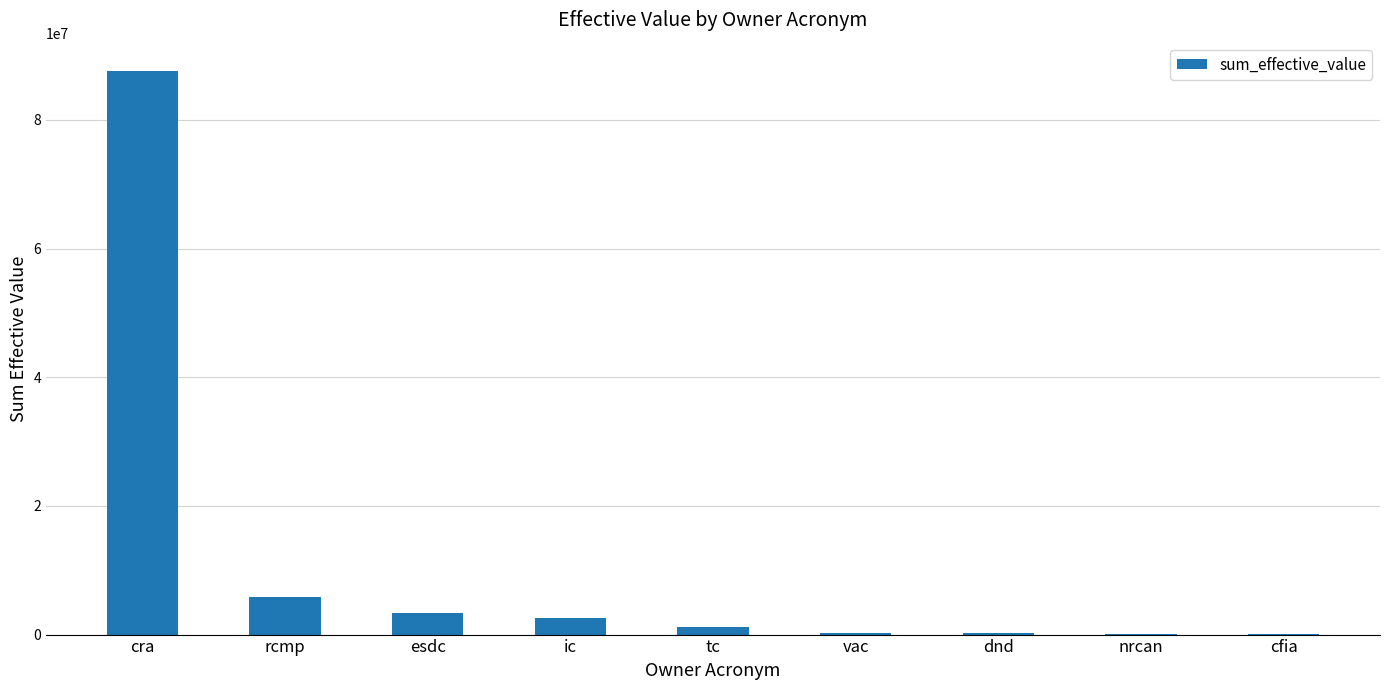

Is it true that the value at dnd is 285573.6?

True